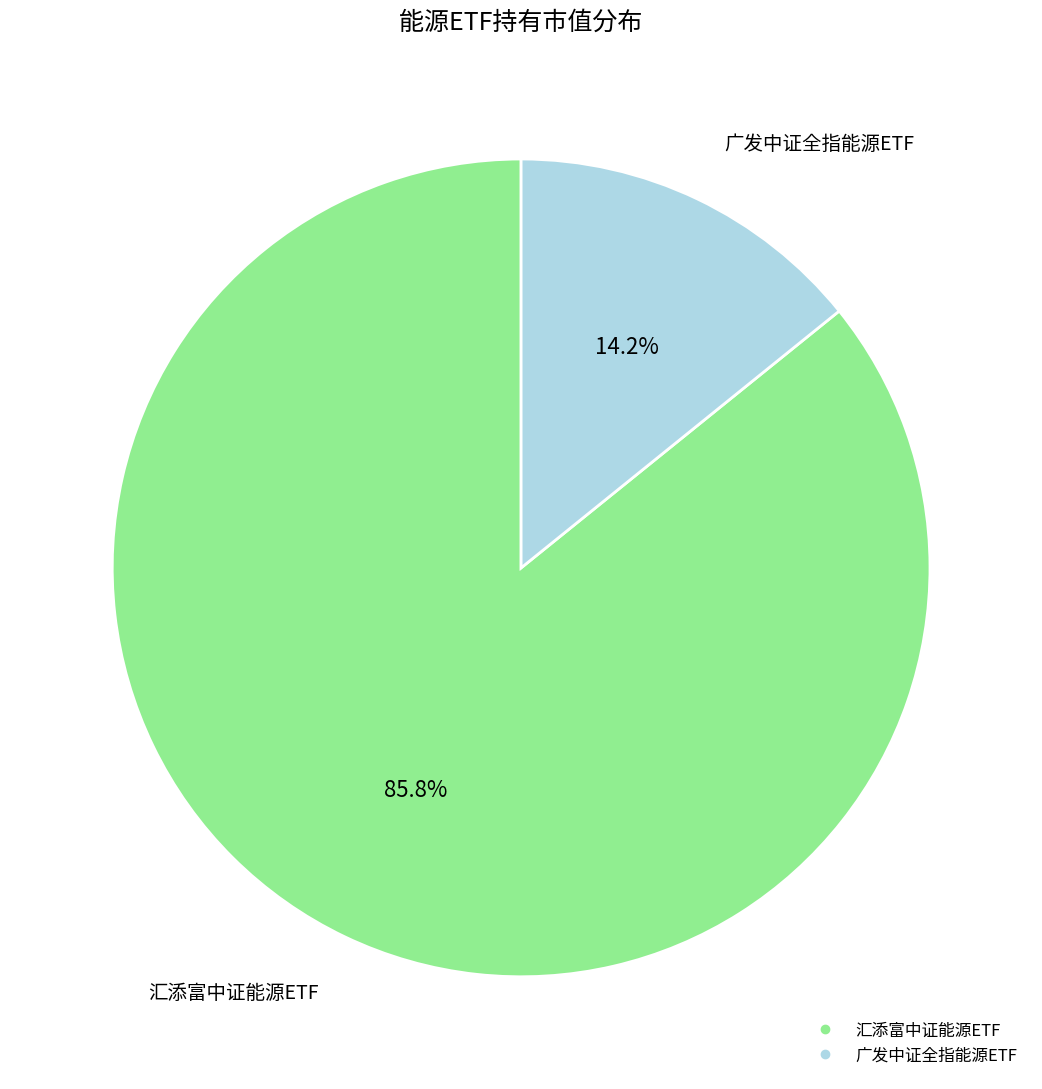

Which has a higher value, 广发中证全指能源ETF or 汇添富中证能源ETF?

汇添富中证能源ETF